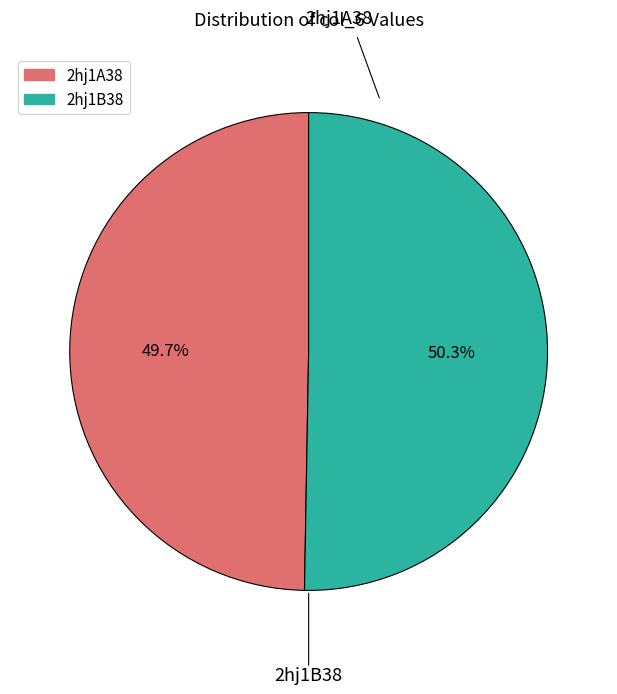

Is it true that 2hj1A38 is 50% of the pie?

True